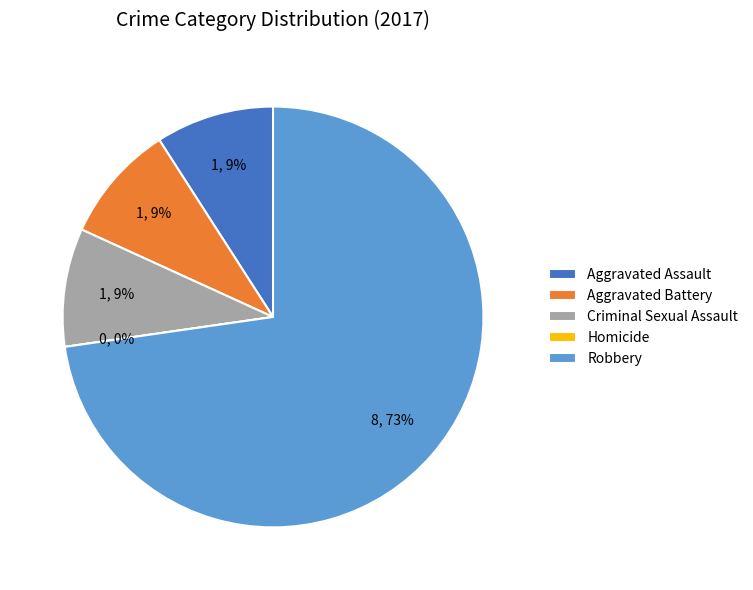

Which category has the biggest portion of the pie?

Robbery